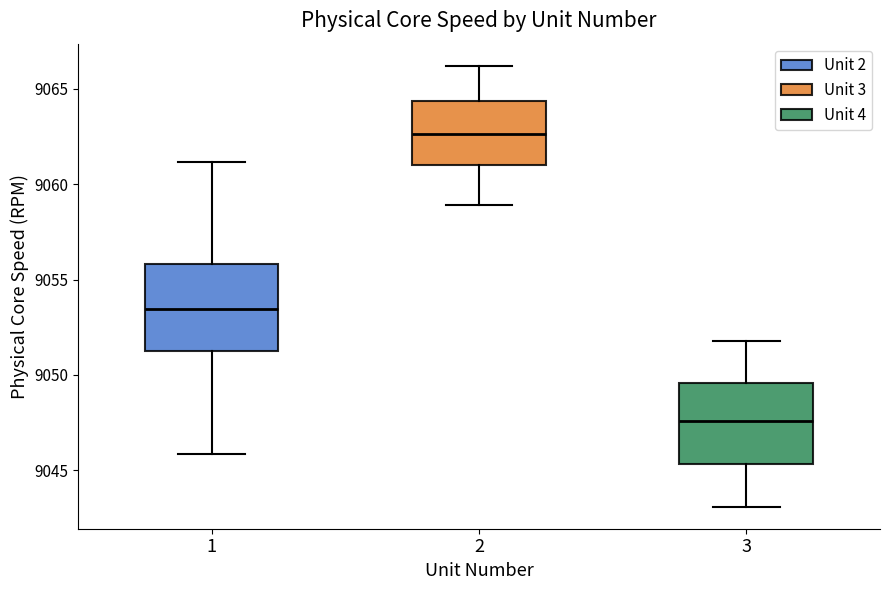

Reading left to right, transcribe this box plot: for each box, give where its median line is, the range the box spans, and where its two whiskers end, as read against the y-axis. The values are not printed on the chart, so give them approximately, as read against the axis.

1: median 9053.5, box 9051.5 to 9056.0, whiskers 9046.0 to 9061.0
2: median 9062.5, box 9061.0 to 9064.5, whiskers 9059.0 to 9066.0
3: median 9047.5, box 9045.5 to 9049.5, whiskers 9043.0 to 9052.0